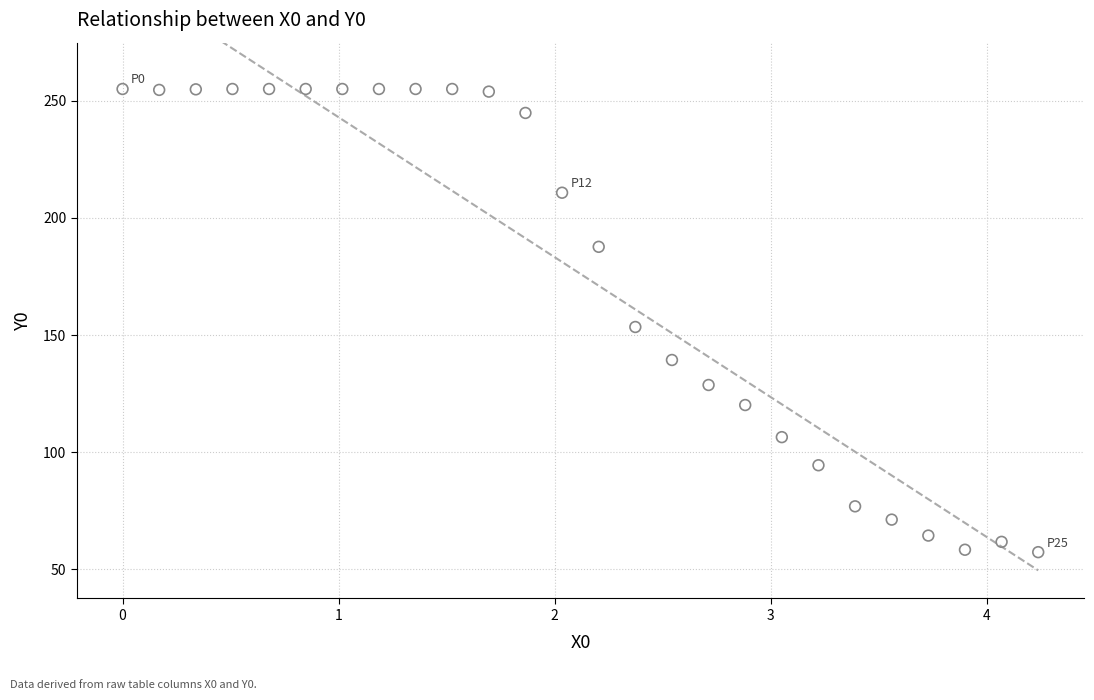

What is the range of X values (max minus min)?

4.2